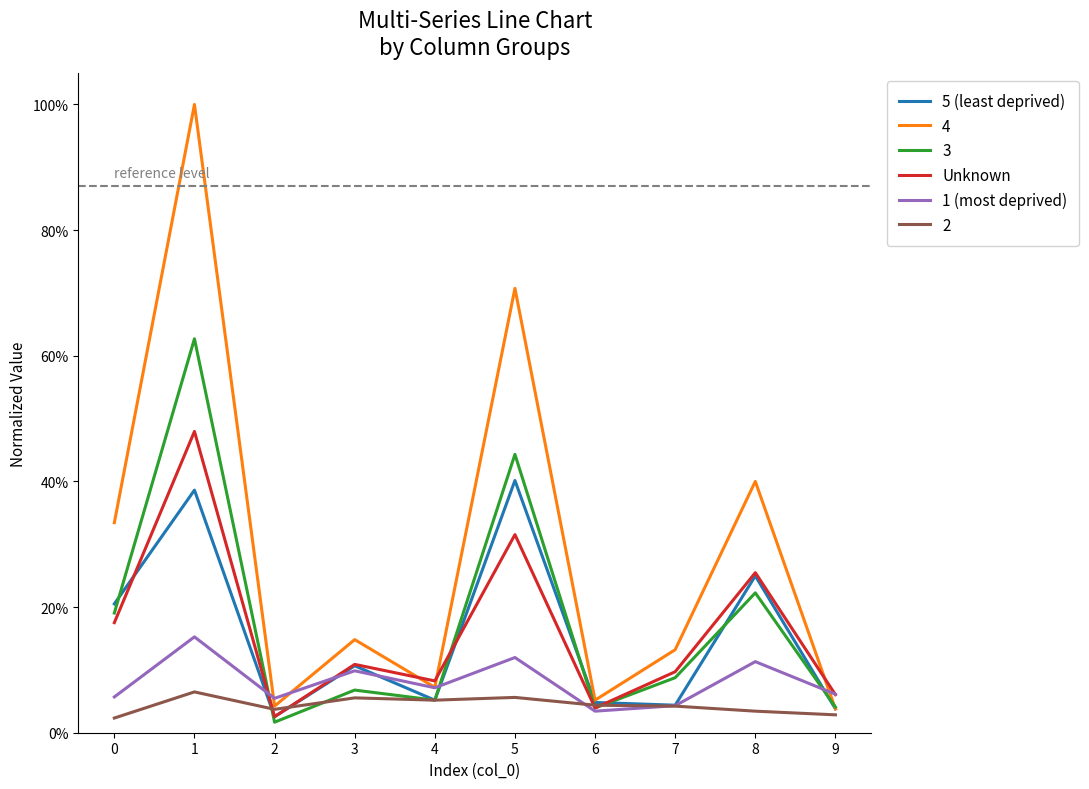

What are all the series names shown in the legend?

5 (least deprived), 4, 3, Unknown, 1 (most deprived), 2